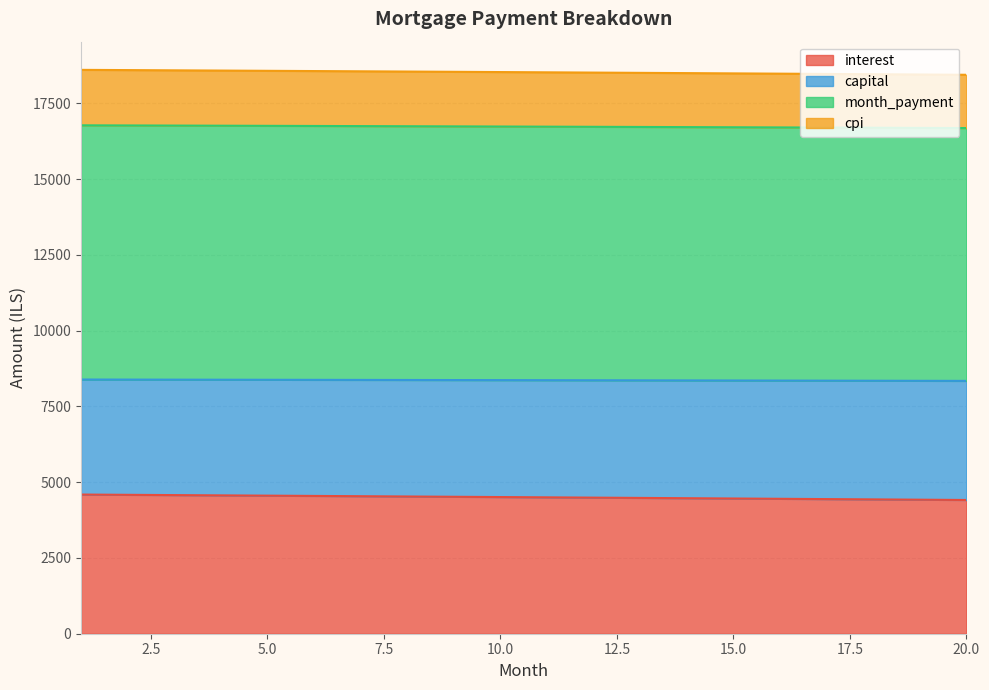

True or false: month_payment has a value of 12465.4 at 14.

False